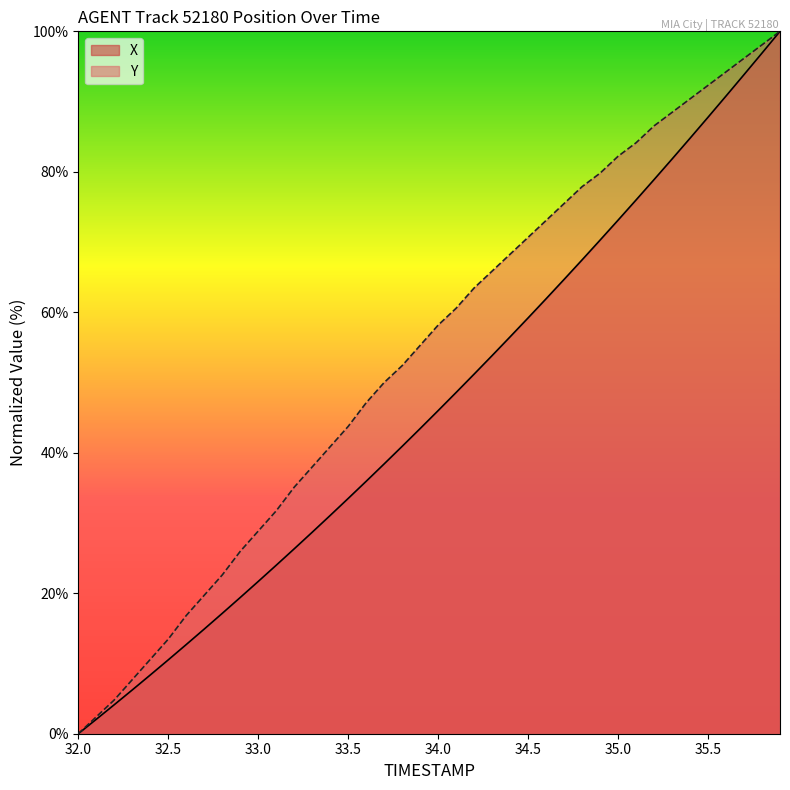

At which category does the chart reach its peak across all series?

35.9